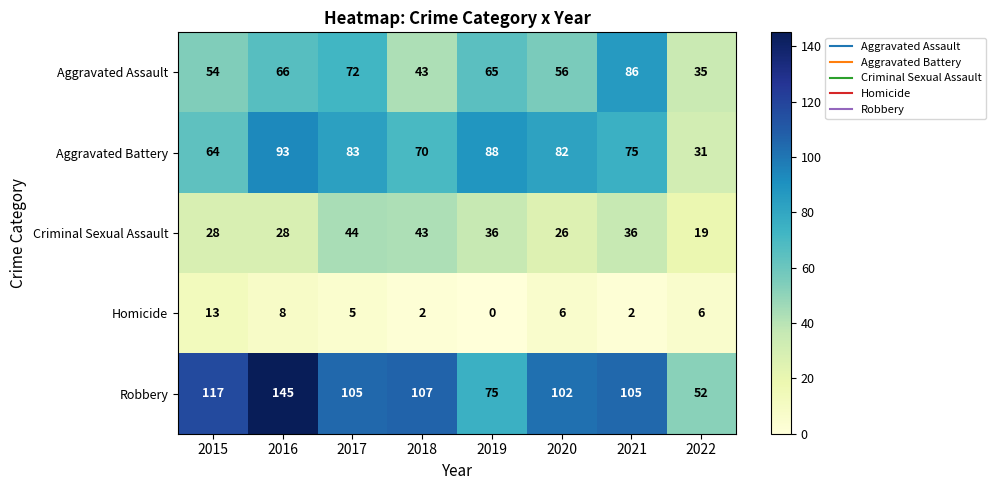

The Criminal Sexual Assault series shows 28 at 2016. True or false?

True